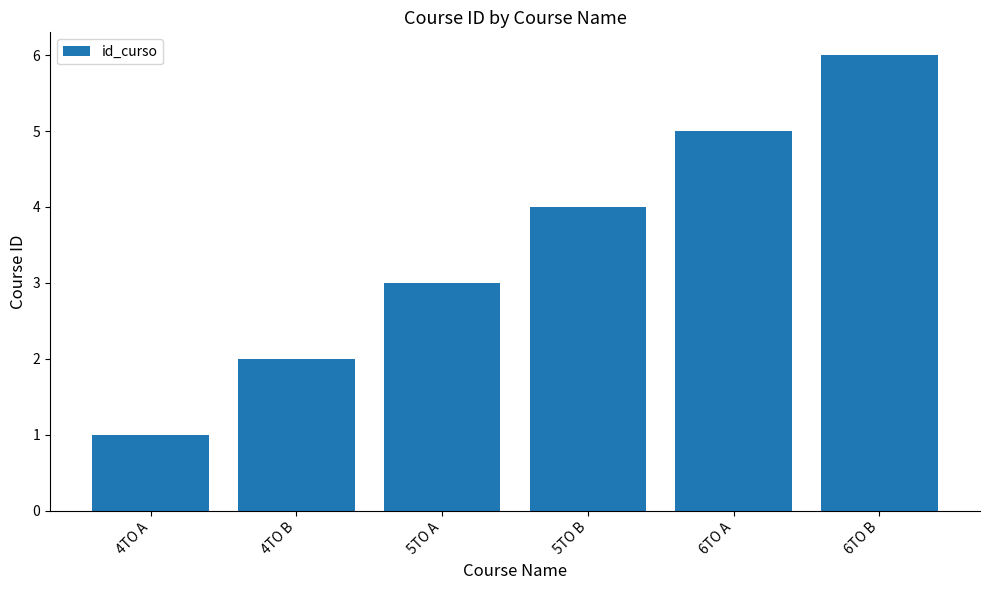

Does the chart contain any negative values?

No